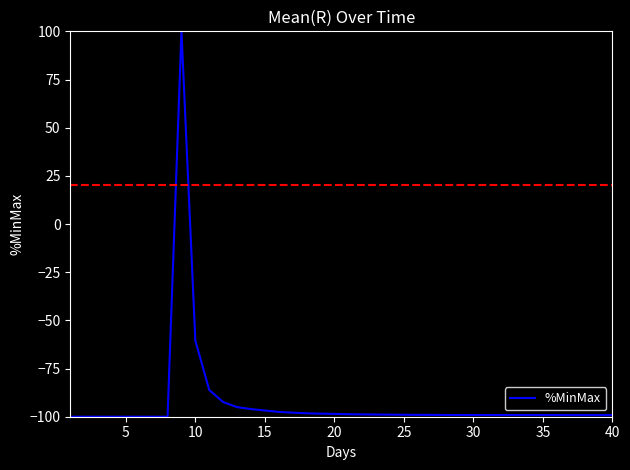

What is the minimum value shown in the chart?

-100.0